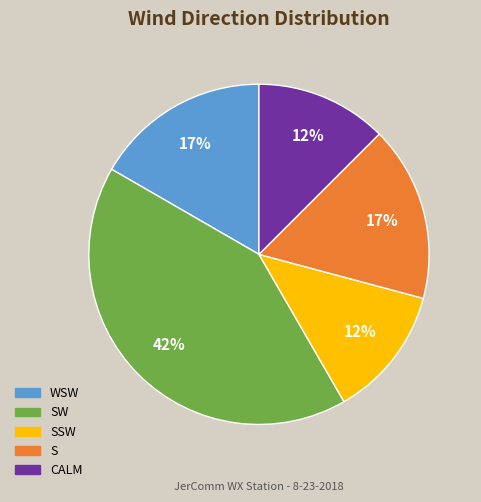

Is there any slice that represents more than half of the pie?

No